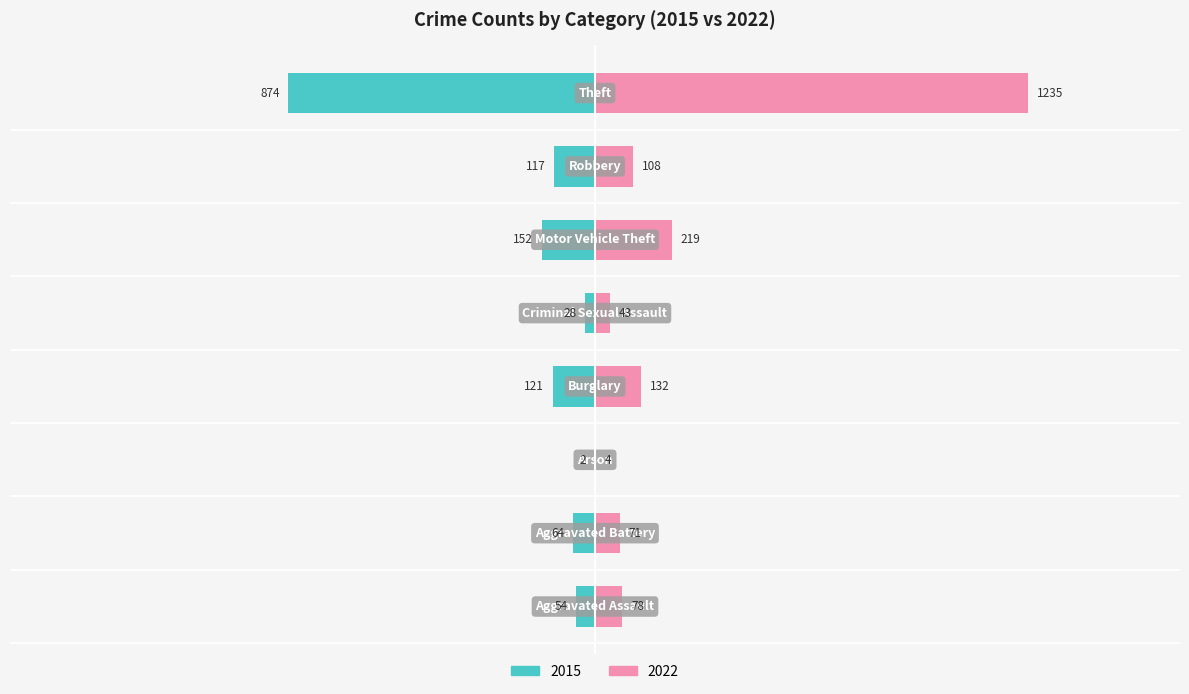

Between Arson and Burglary, which series saw the biggest shift?

2022